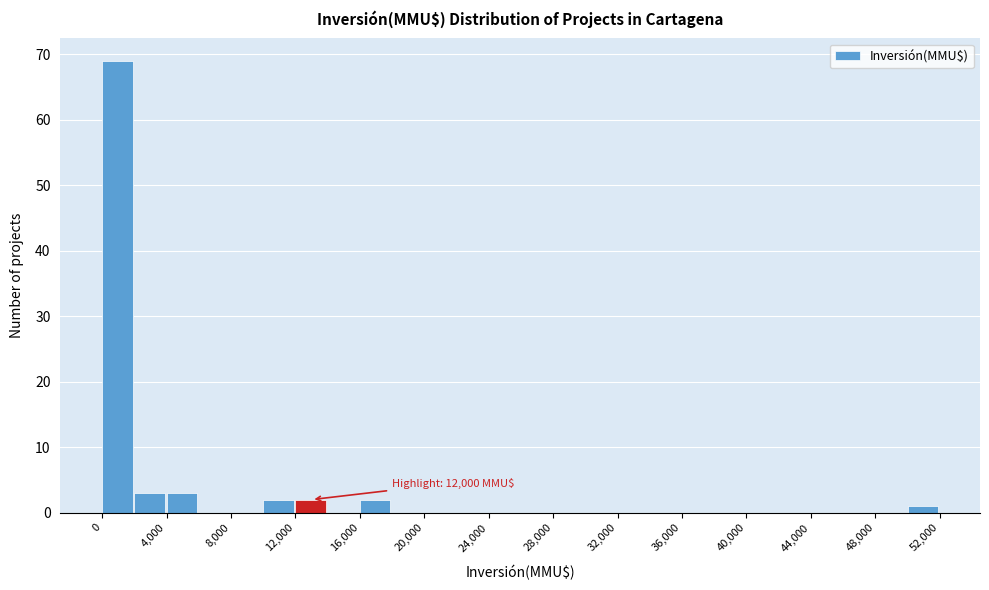

Which range on the x-axis has the tallest bar?

0 to 2000